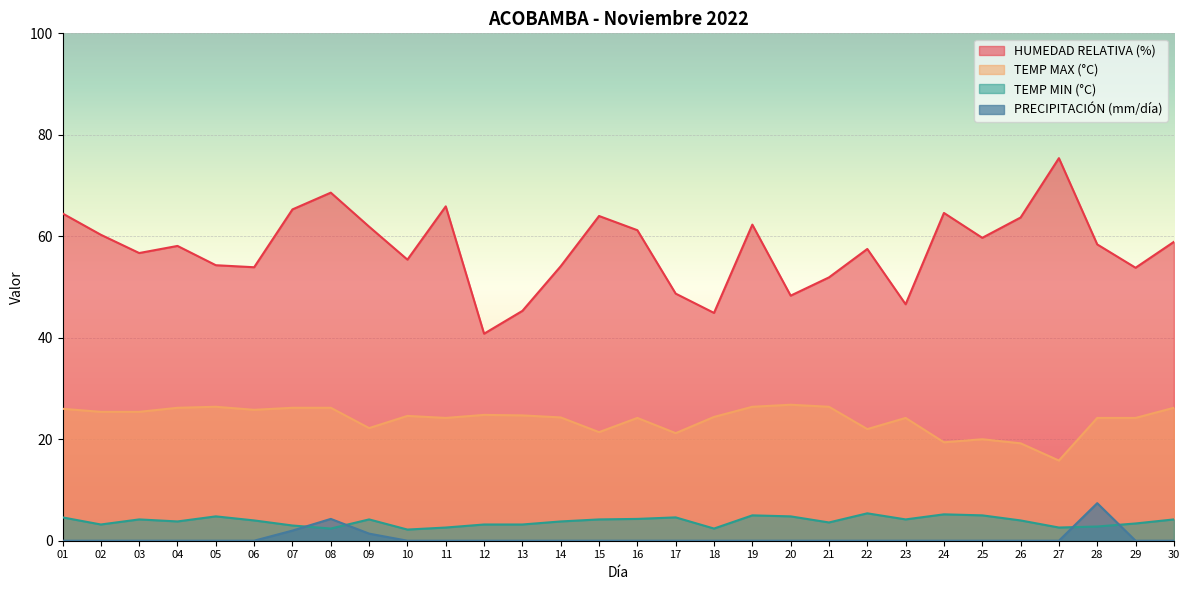

What is the value of the TEMP MIN (°C) point at the 25th from the left?

5.0